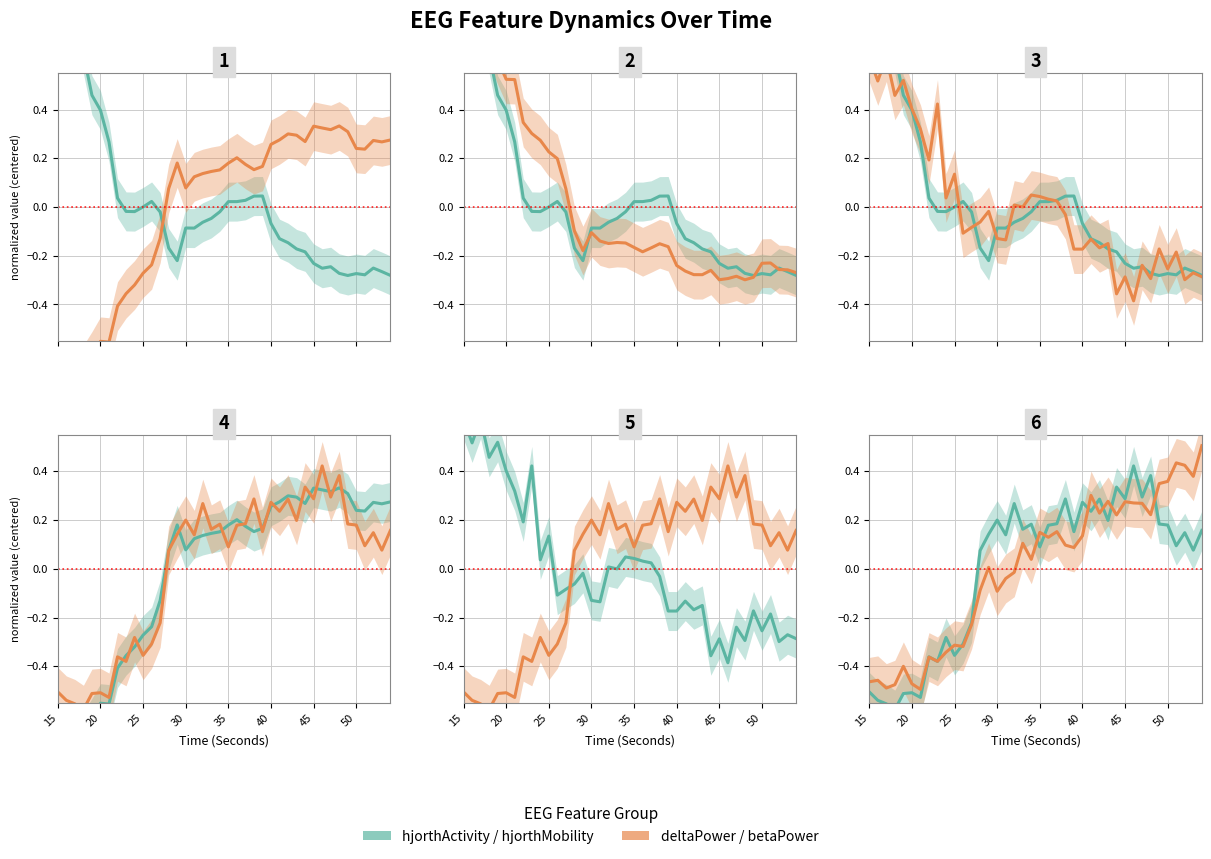

How many data points in deltaPower / betaPower are less than 0?

17